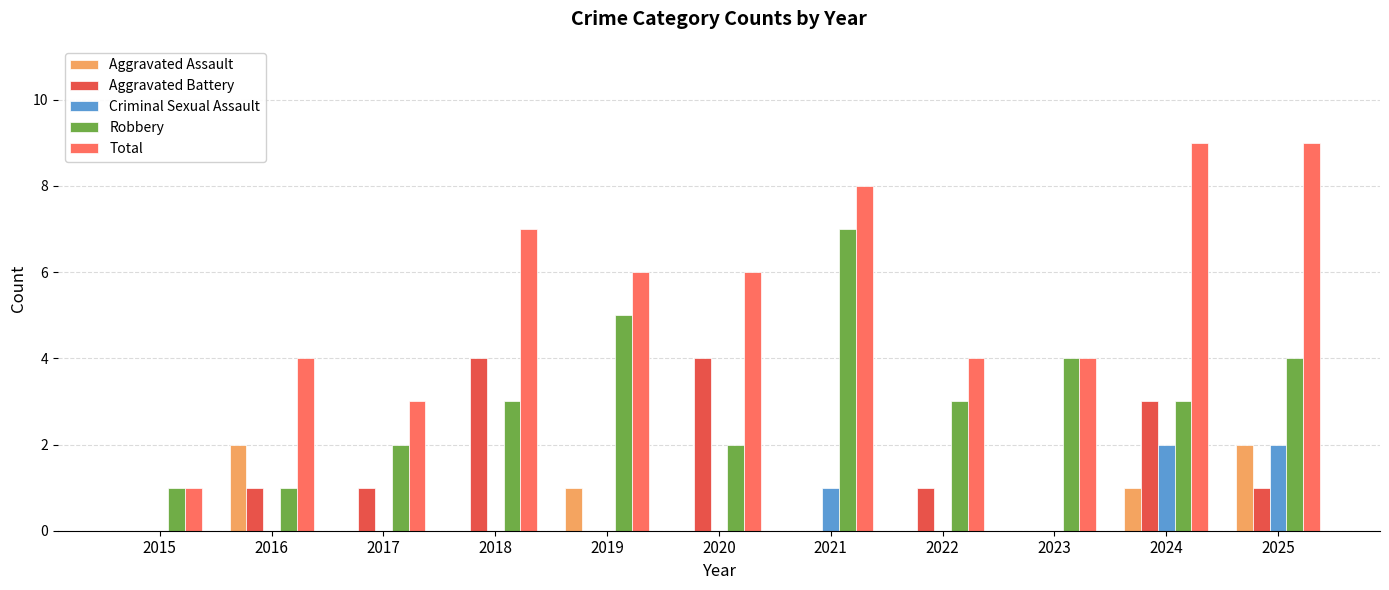

Does the chart contain stacked bars?

No